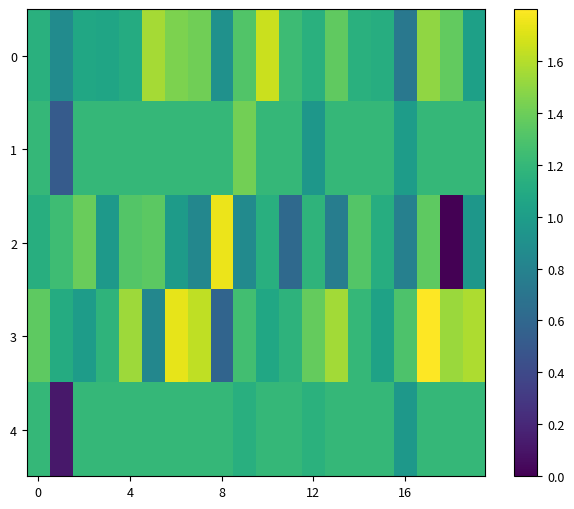

Reading left to right, extract all data points from this chart.

0: 1.1	0.9	1.1	1.1	1.1	1.6	1.4	1.4	0.9	1.3	1.7	1.2	1.1	1.4	1.1	1.1	0.7	1.5	1.4	1.0
1: 1.2	0.5	1.2	1.2	1.2	1.2	1.2	1.2	1.2	1.4	1.2	1.2	1.0	1.2	1.2	1.2	1.0	1.2	1.2	1.2
2: 1.1	1.2	1.4	1.0	1.3	1.3	1.0	0.8	1.7	0.9	1.1	0.6	1.2	0.8	1.3	1.1	0.8	1.4	0.0	1.0
3: 1.4	1.1	1.0	1.2	1.5	0.8	1.7	1.6	0.6	1.3	1.1	1.2	1.4	1.6	1.2	1.0	1.3	1.8	1.5	1.6
4: 1.2	0.1	1.2	1.2	1.2	1.2	1.2	1.2	1.2	1.1	1.2	1.2	1.2	1.2	1.2	1.2	1.0	1.2	1.2	1.2